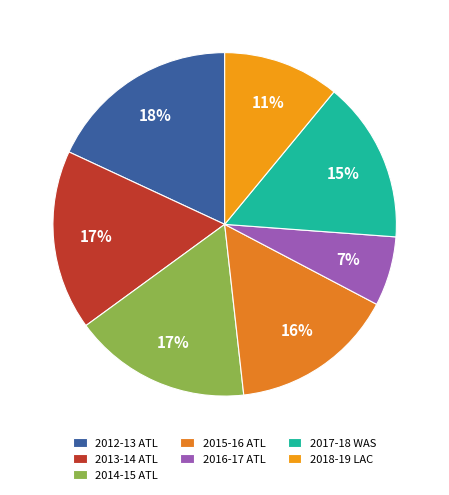

Which has a higher value, 2012-13 ATL or 2015-16 ATL?

2012-13 ATL